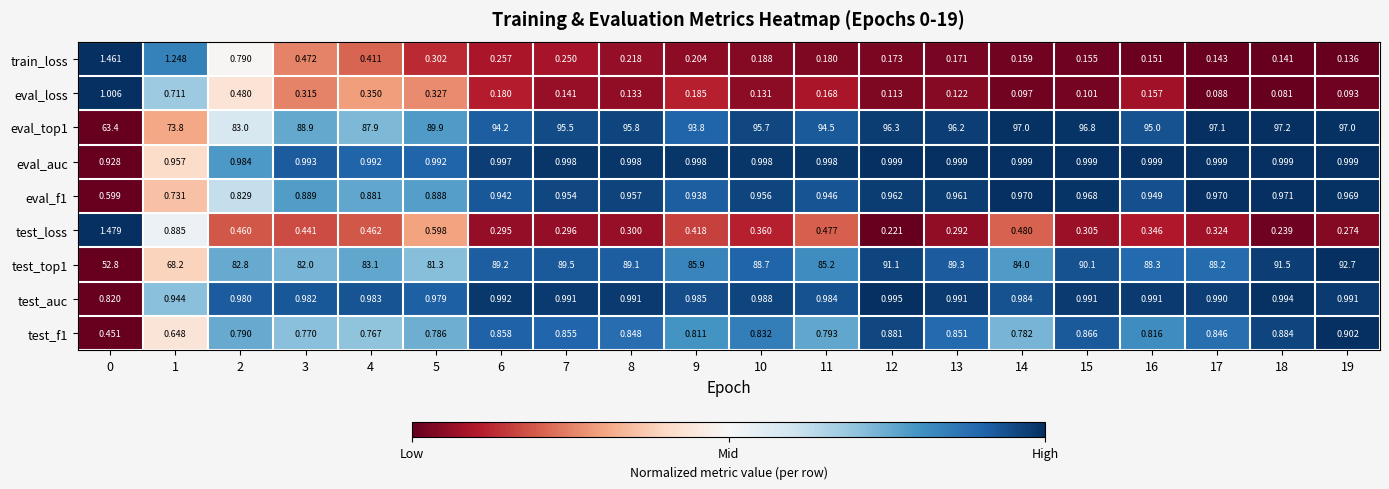

At 4, list the series in order from largest to smallest.

eval_top1, test_top1, eval_auc, test_auc, eval_f1, test_f1, test_loss, train_loss, eval_loss